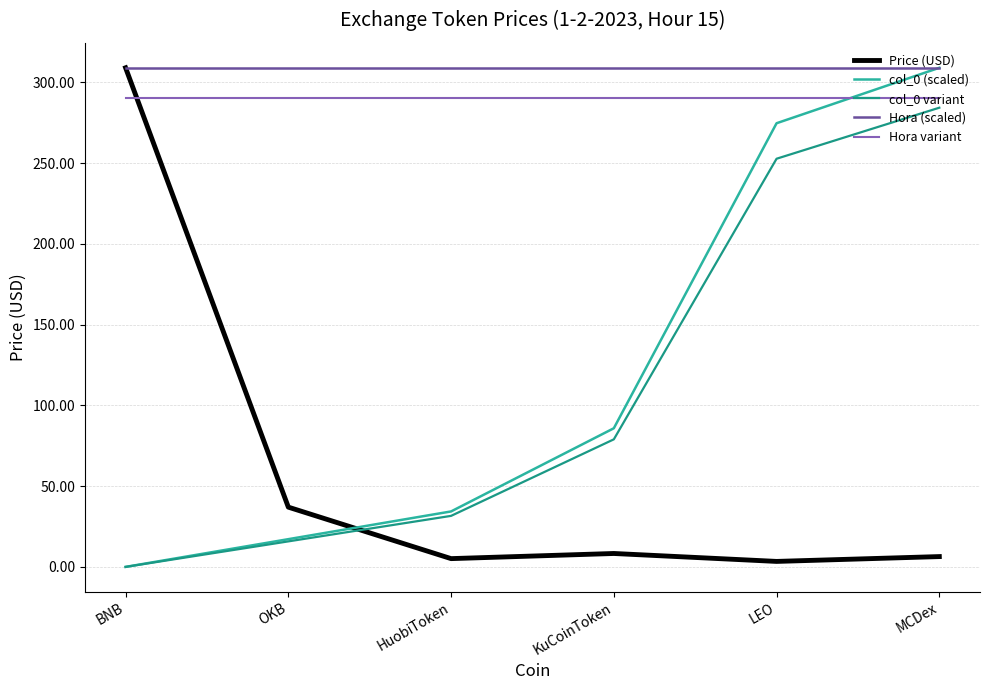

What position from the left is KuCoinToken?

4